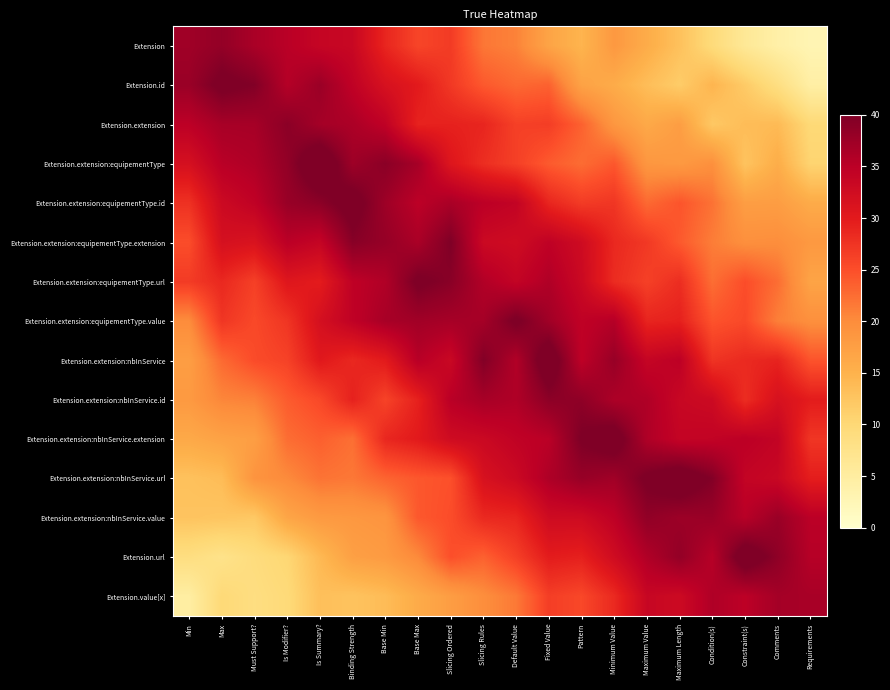

What is the maximum value shown in the chart?

42.6